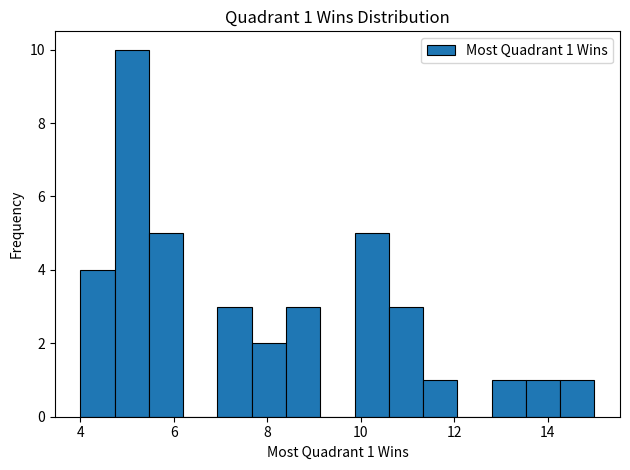

Read against the x-axis, roughly where is the centre of the tallest bar?

5.2